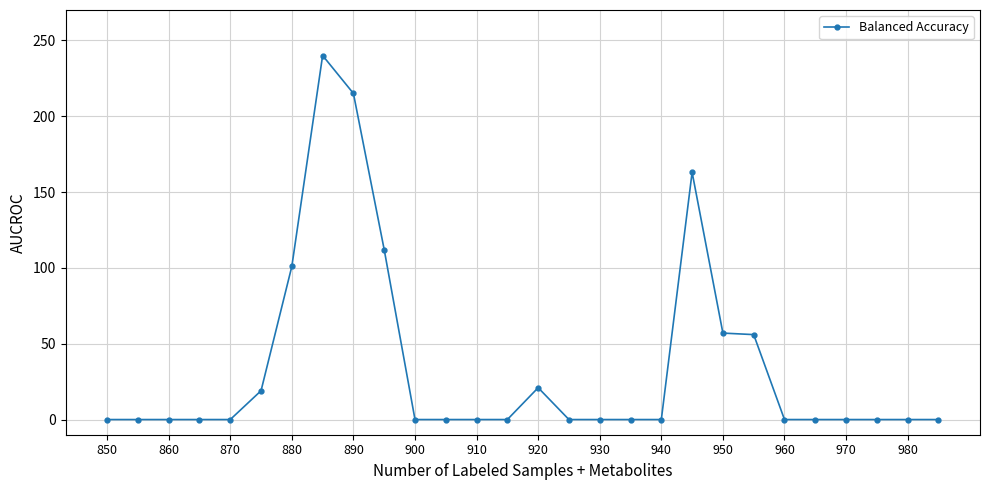

What is the maximum value shown in the chart?

240